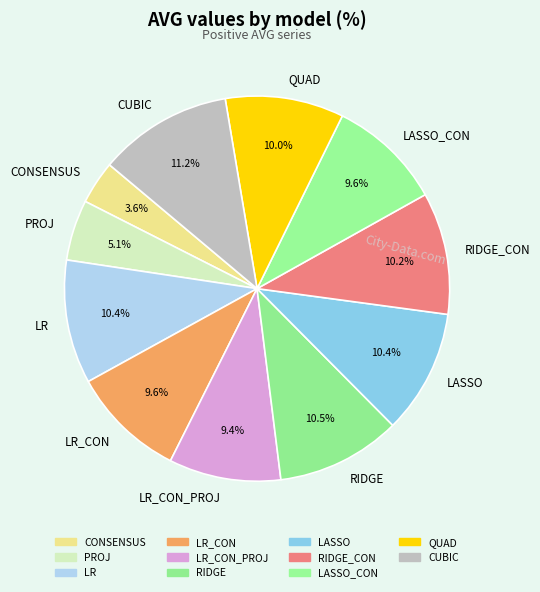

To the nearest percent, what portion does LR_CON represent?

10%